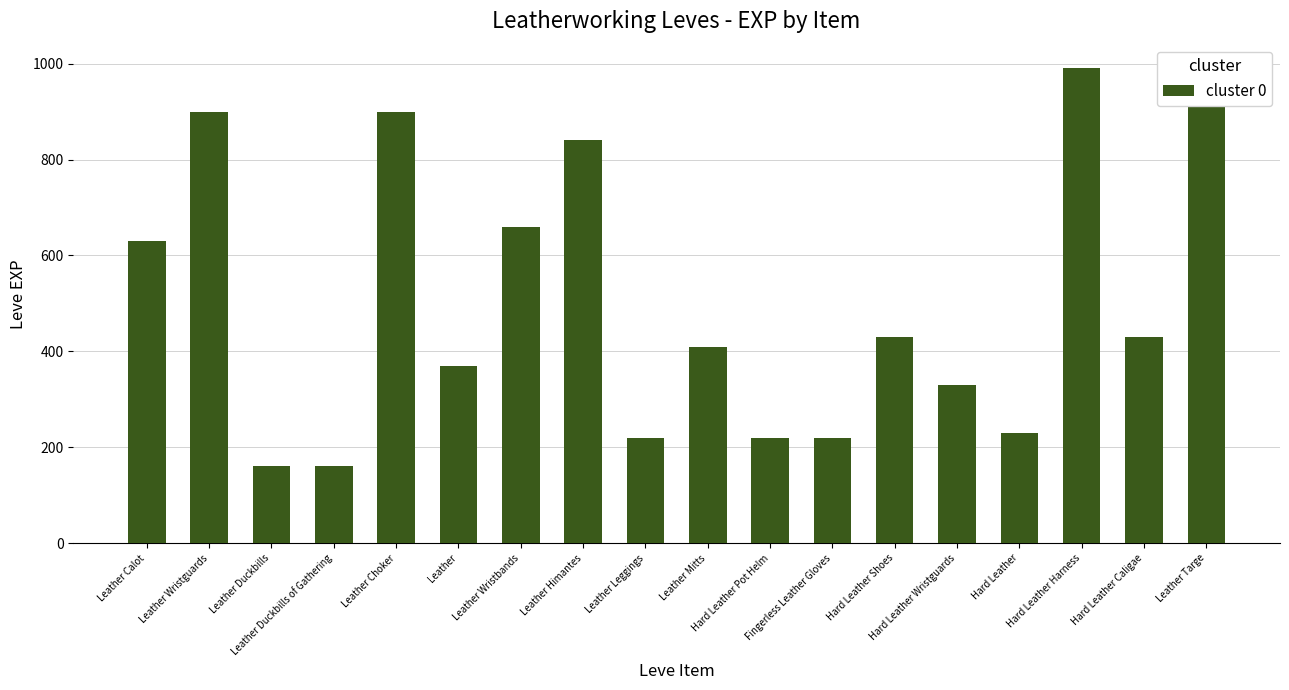

What is the value of the 13th bar from the left?

430